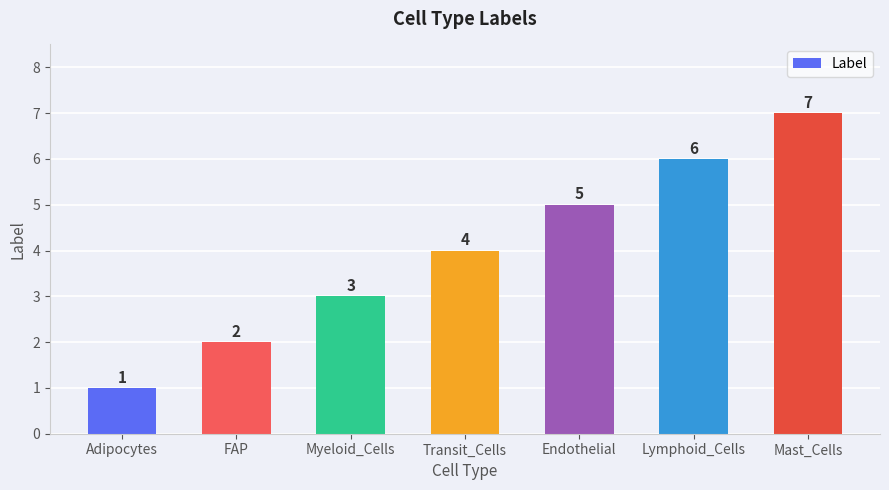

Is it true that the value at FAP is 2?

True